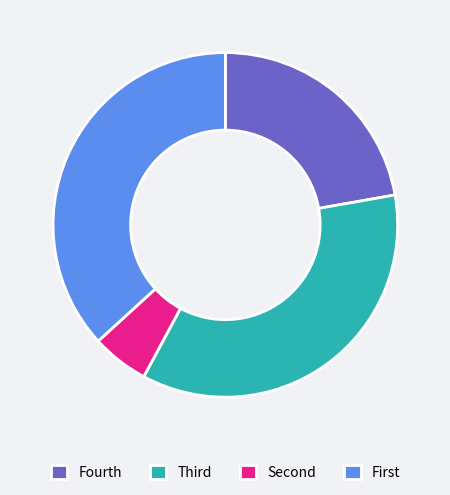

How many slices are in this pie chart?

4